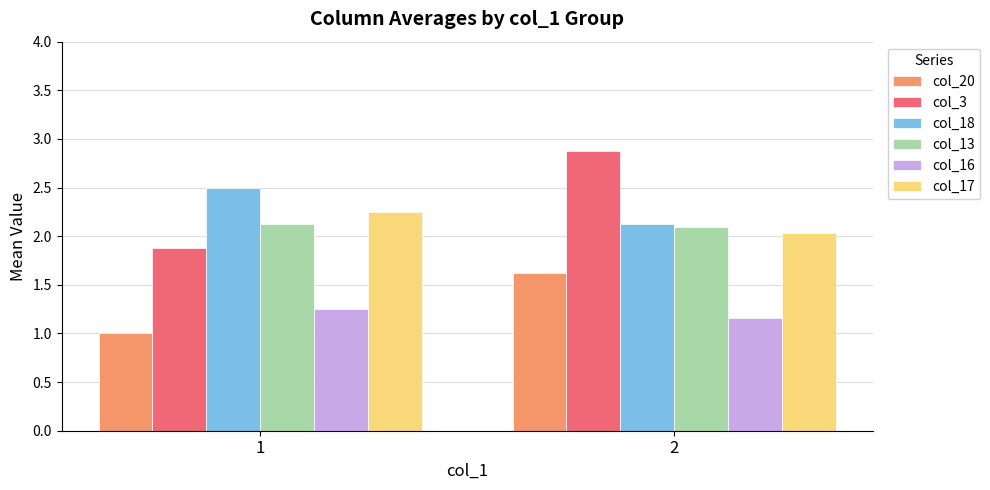

Rank the series by their maximum value, from highest to lowest.

col_3, col_18, col_17, col_13, col_20, col_16